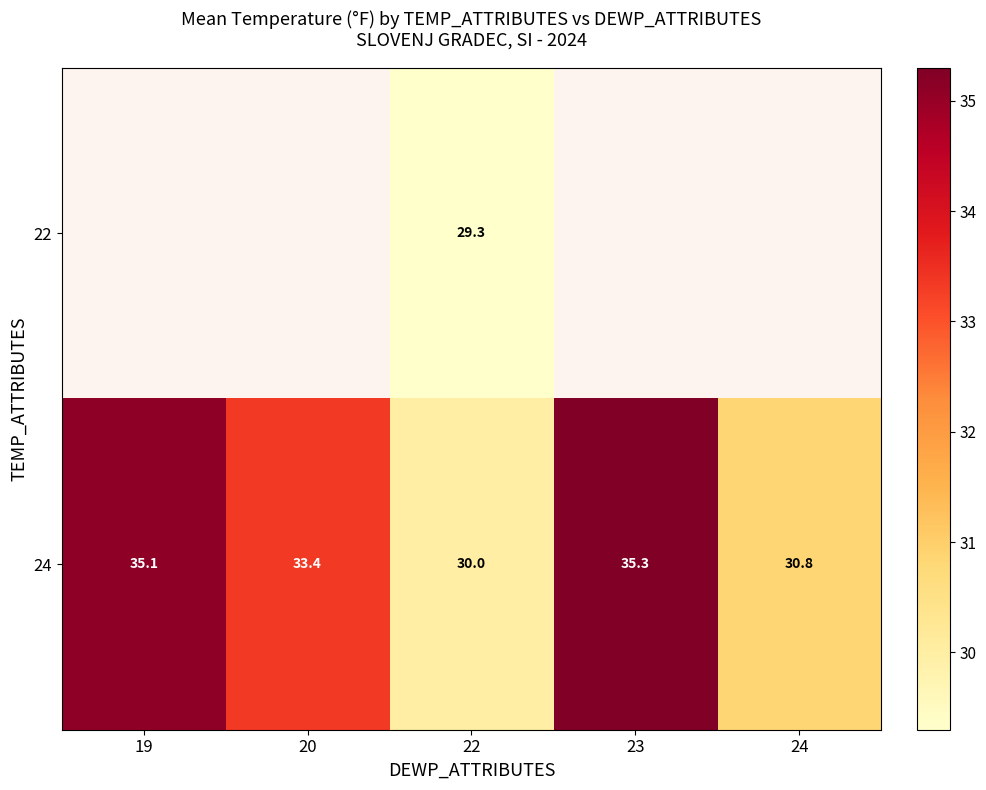

What is the highest value of the 24 series?

35.3